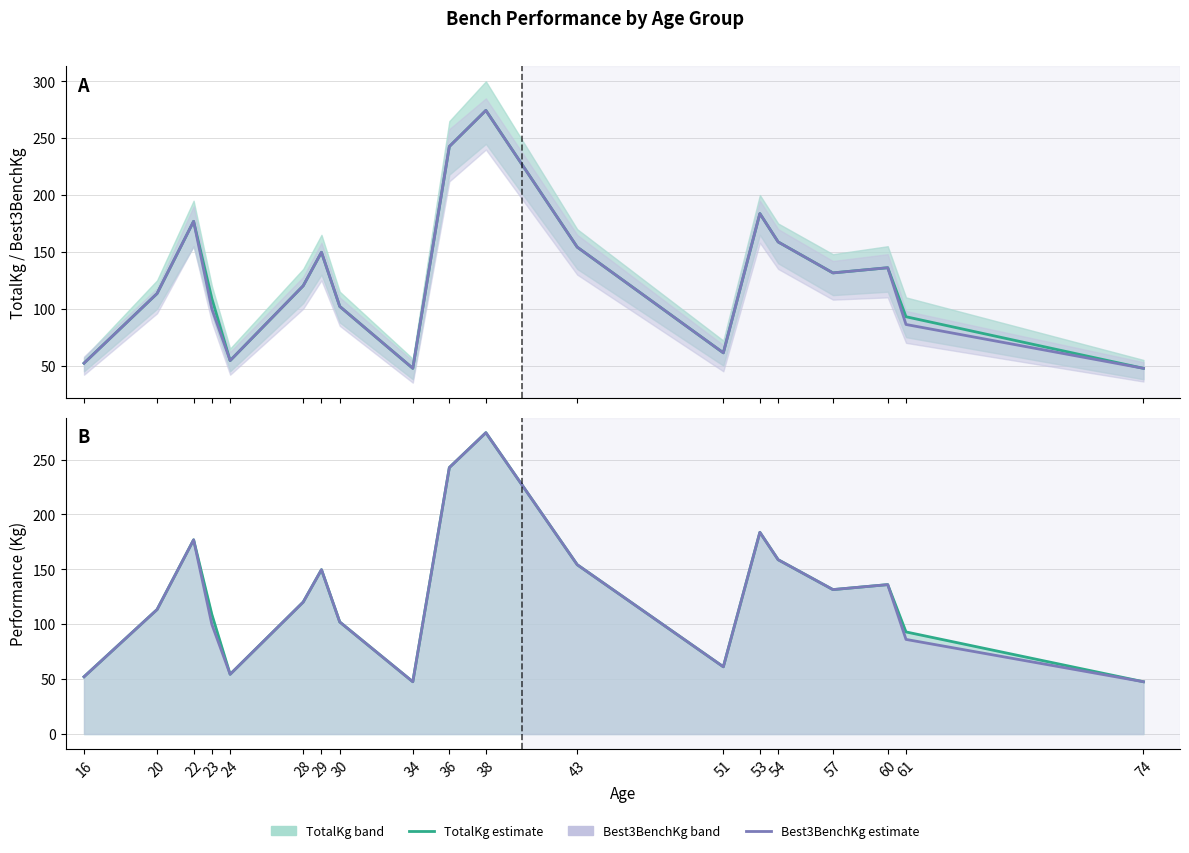

Which series changed the most between 29 and 43?

TotalKg (estimate)